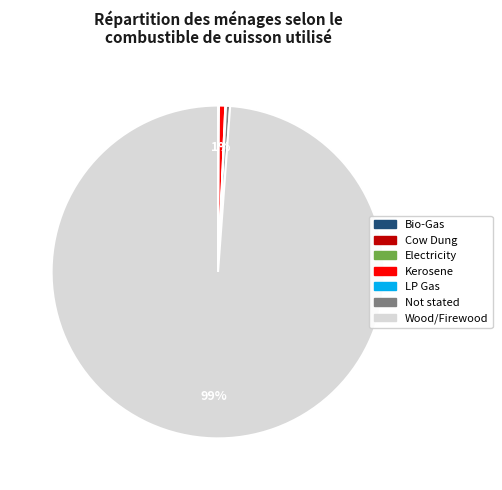

To the nearest percent, what is the difference between the largest and smallest slice percentages?

99%